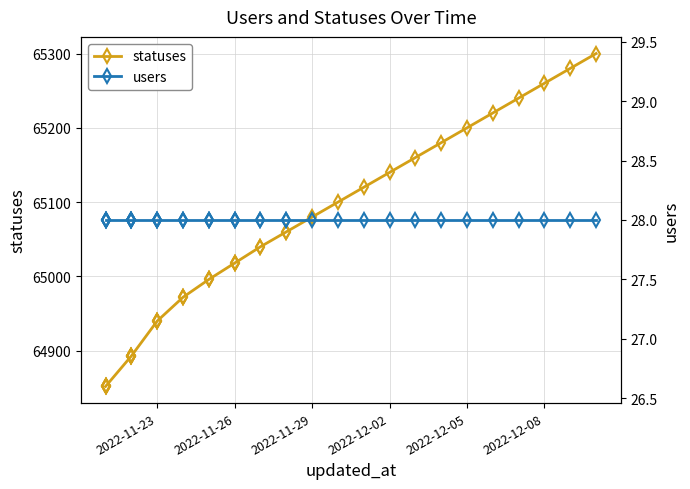

Is this an area chart (filled region under the line)?

No